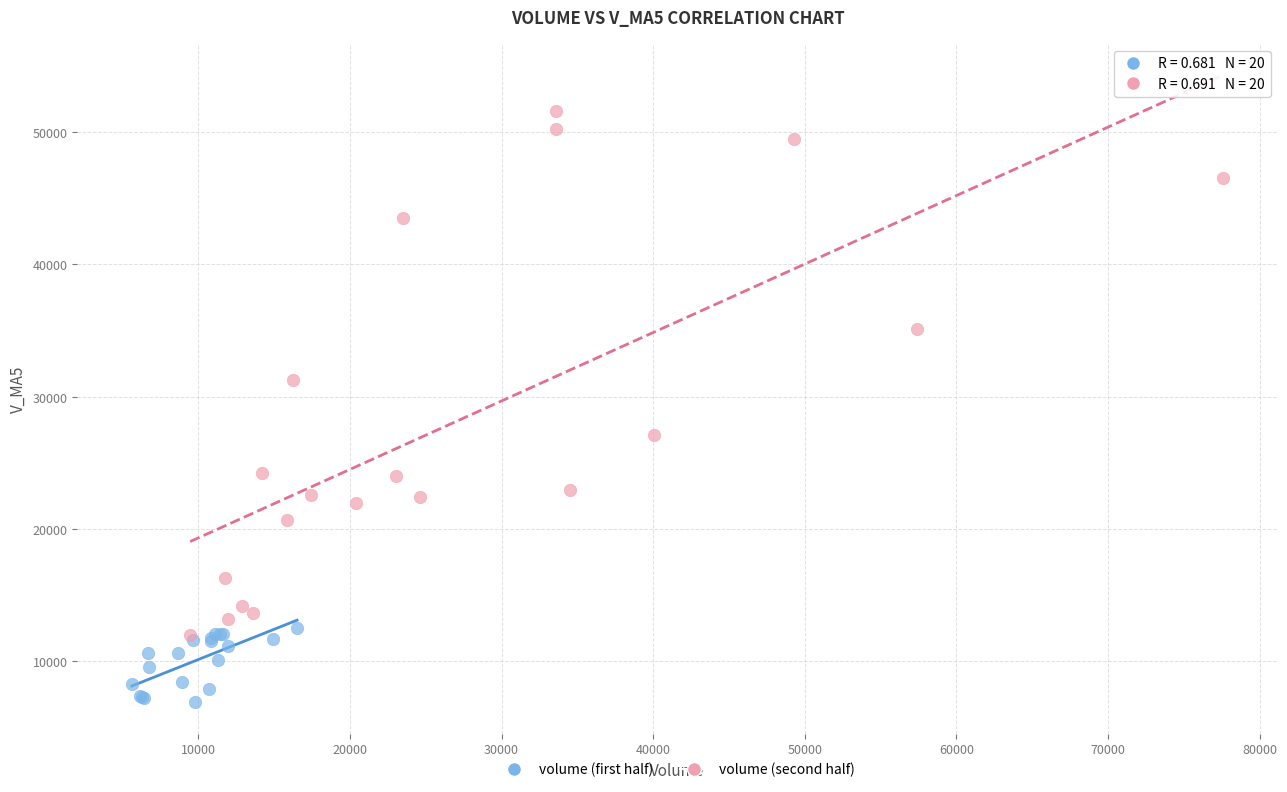

Which series has the widest spread of Y values?

volume (second half)